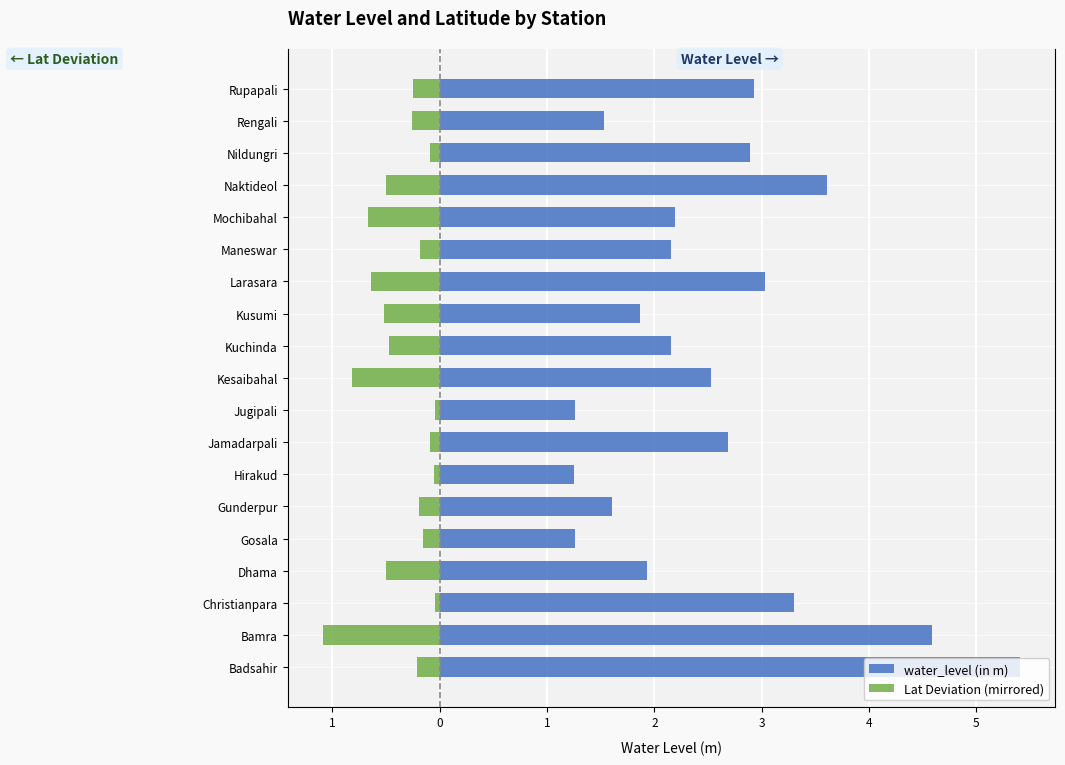

What is the spread (max minus min) of values at Hirakud?

1.3